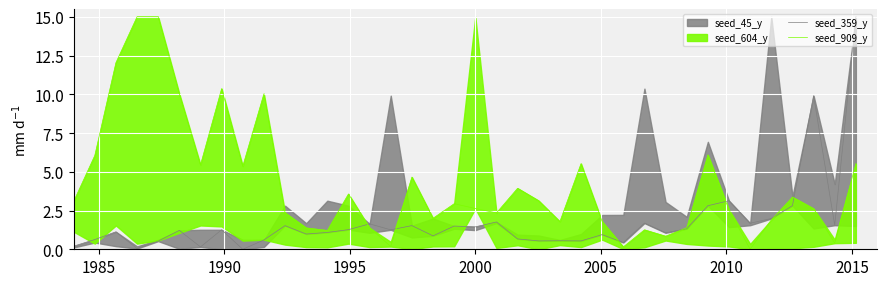

What is the average value of the seed_909_y series?

4.2